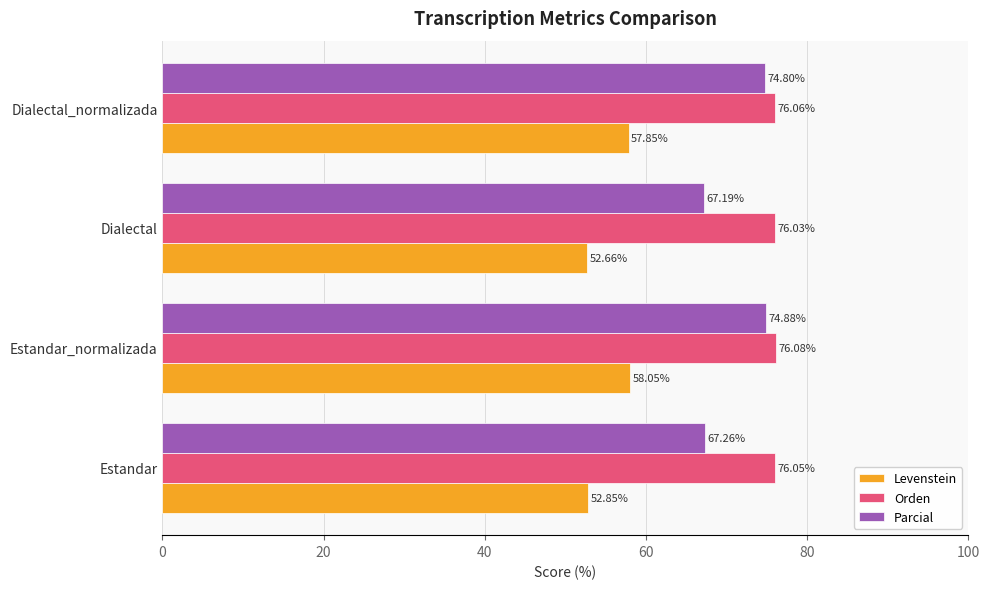

What is the spread (max minus min) of values at Dialectal_normalizada?

18.2